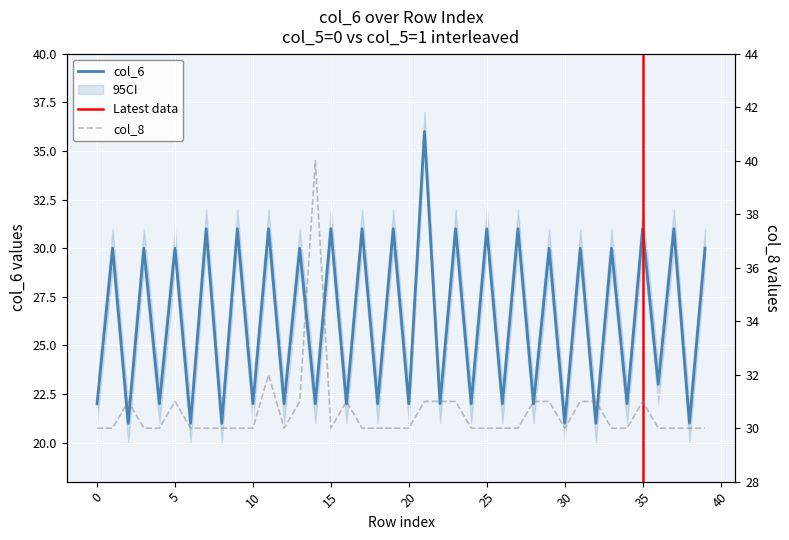

What is the label of the 24th point from the right?

16